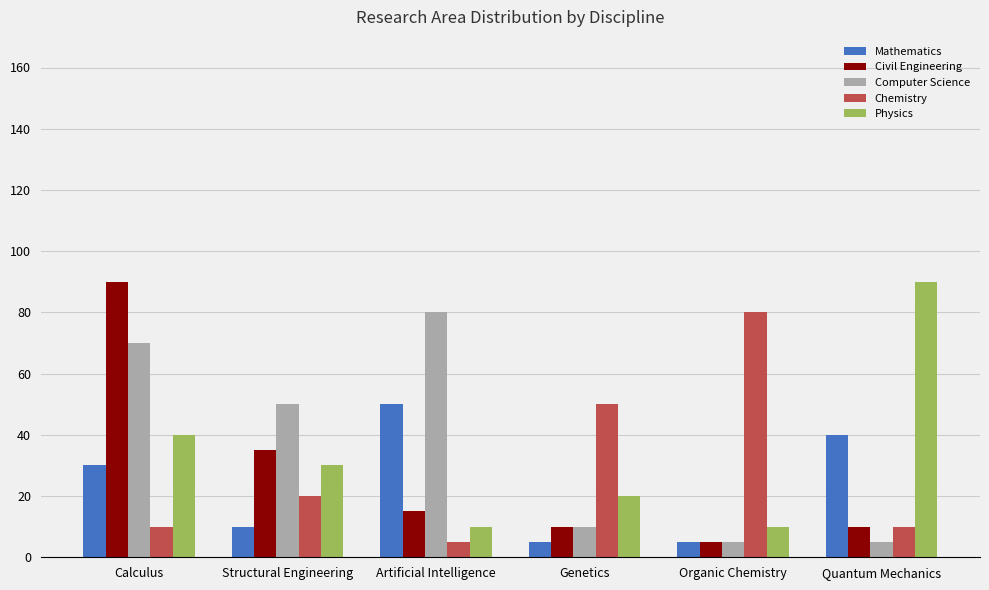

What is the greatest value displayed?

90